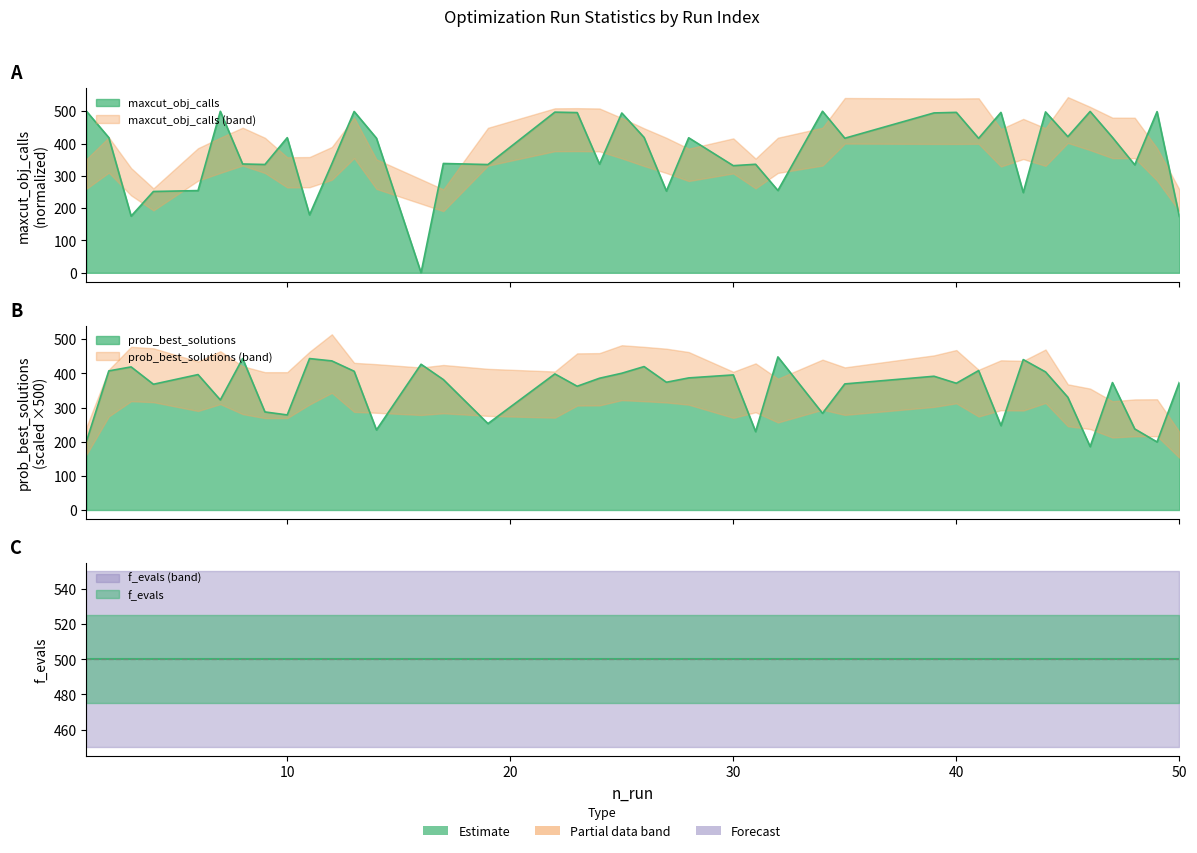

What is the greatest value displayed?

500.0